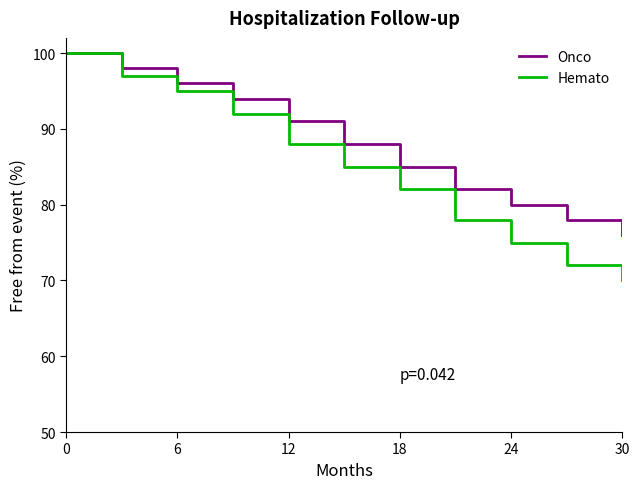

List the series in order of their overall mean, lowest first.

Hemato, Onco